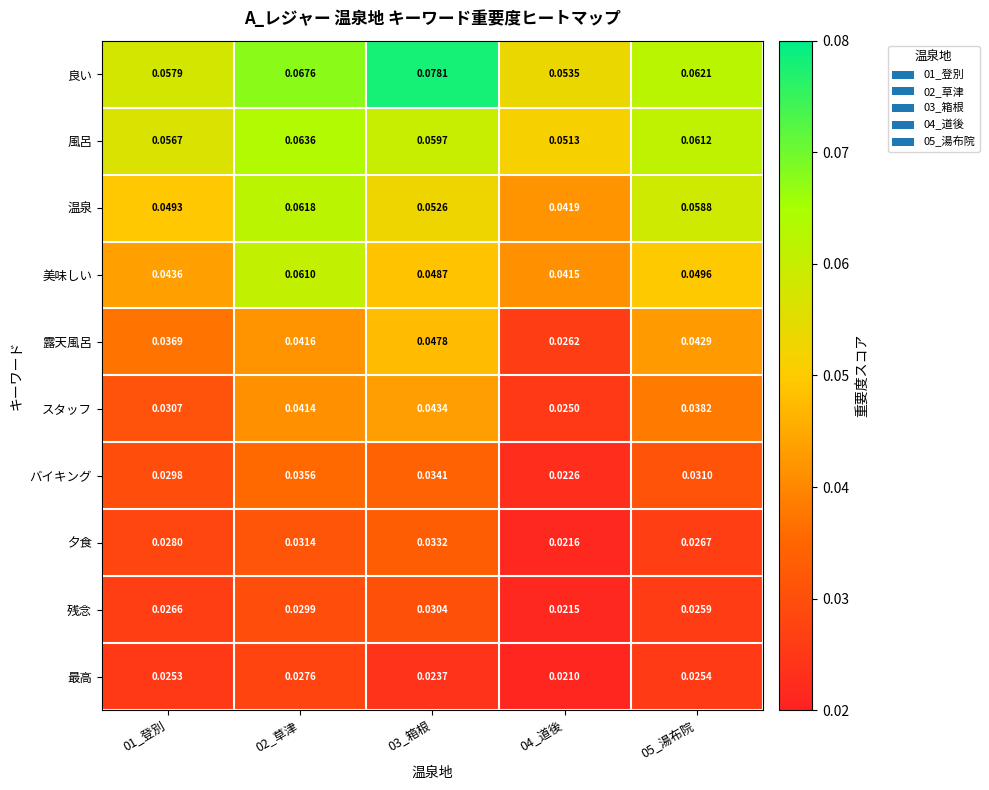

Which series has the widest spread of values?

良い